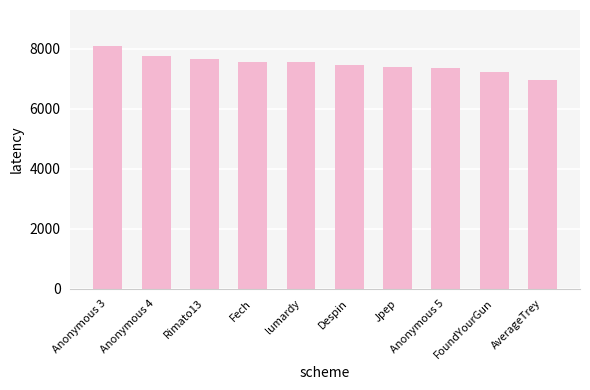

Is it true that the value at Anonymous 5 is 1814?

False